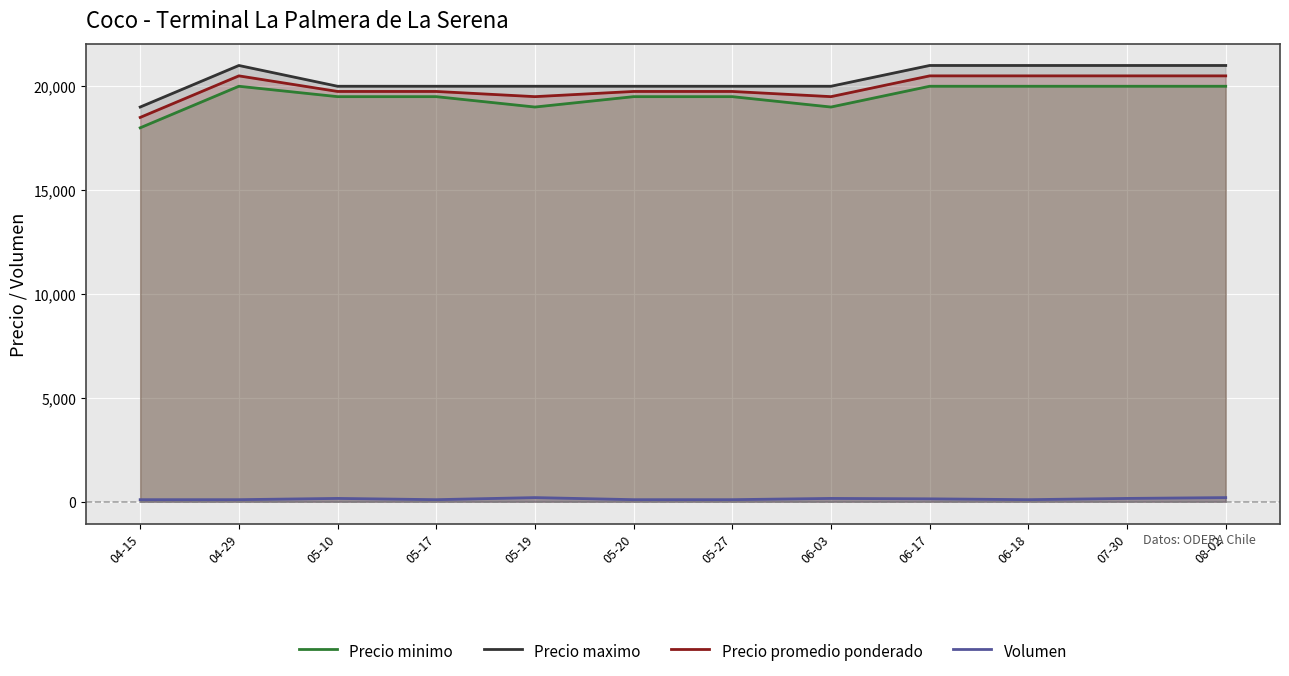

Which series has the largest range (max minus min)?

Precio minimo